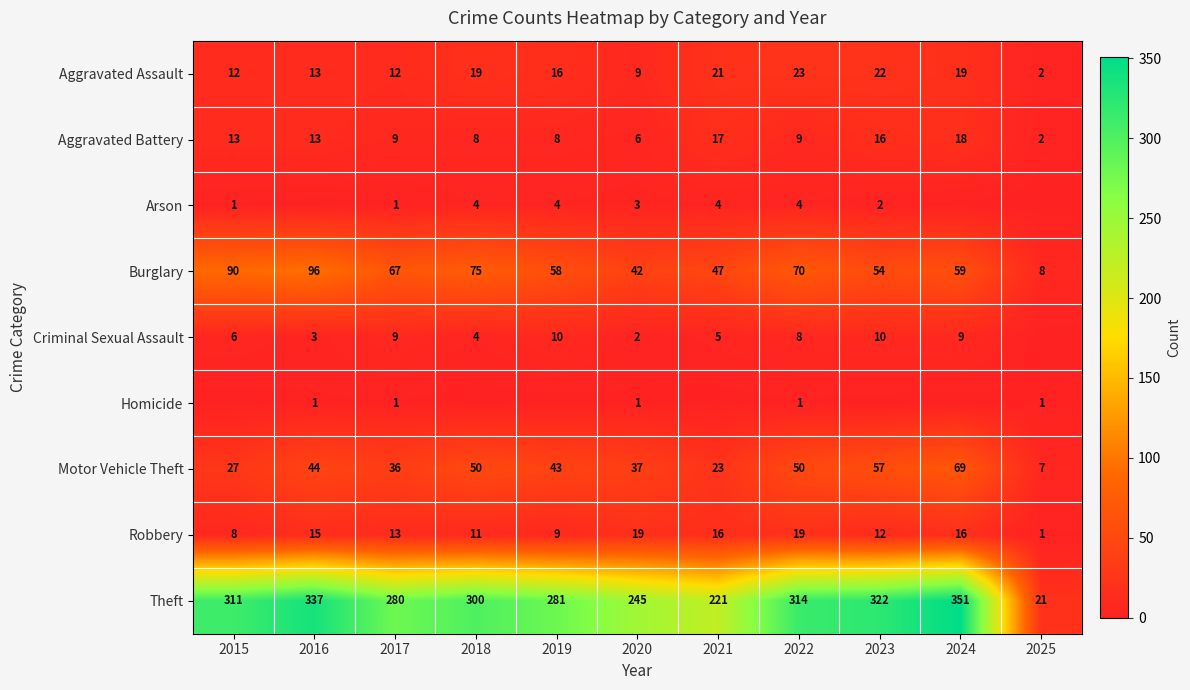

What is the average value of the Aggravated Assault series?

15